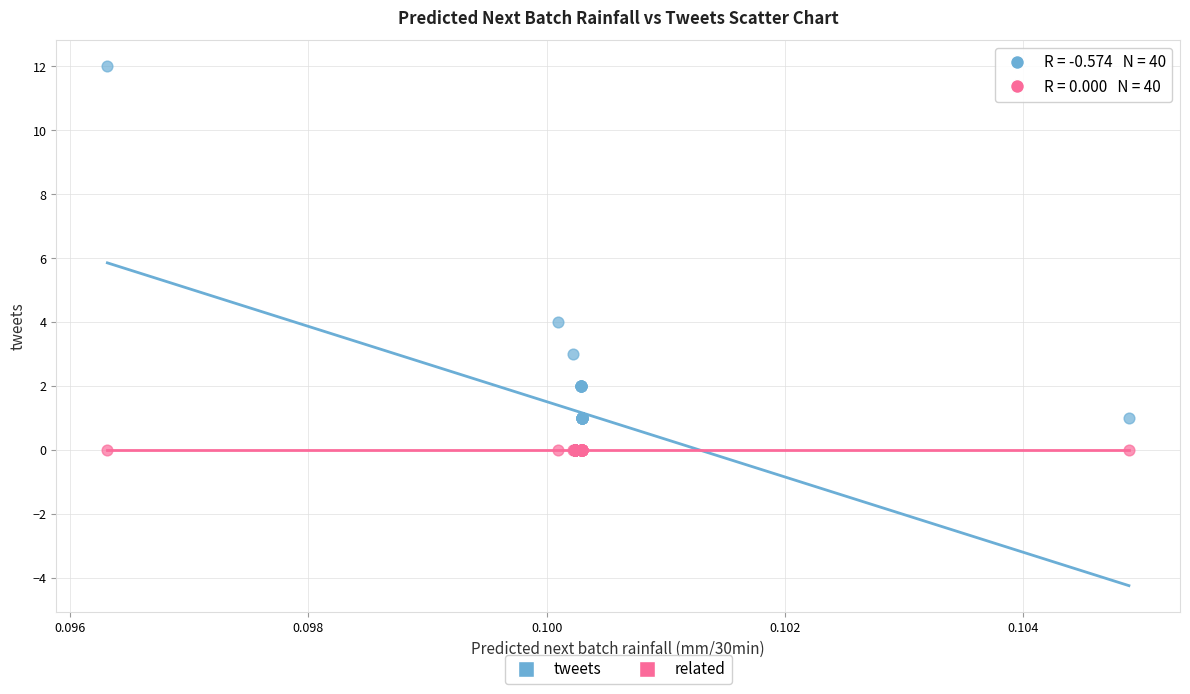

What are all the series names shown in the legend?

tweets, related